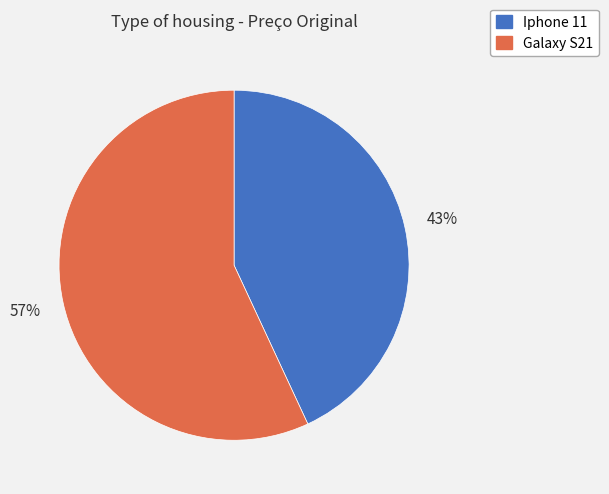

Which slice is the smallest?

Iphone 11